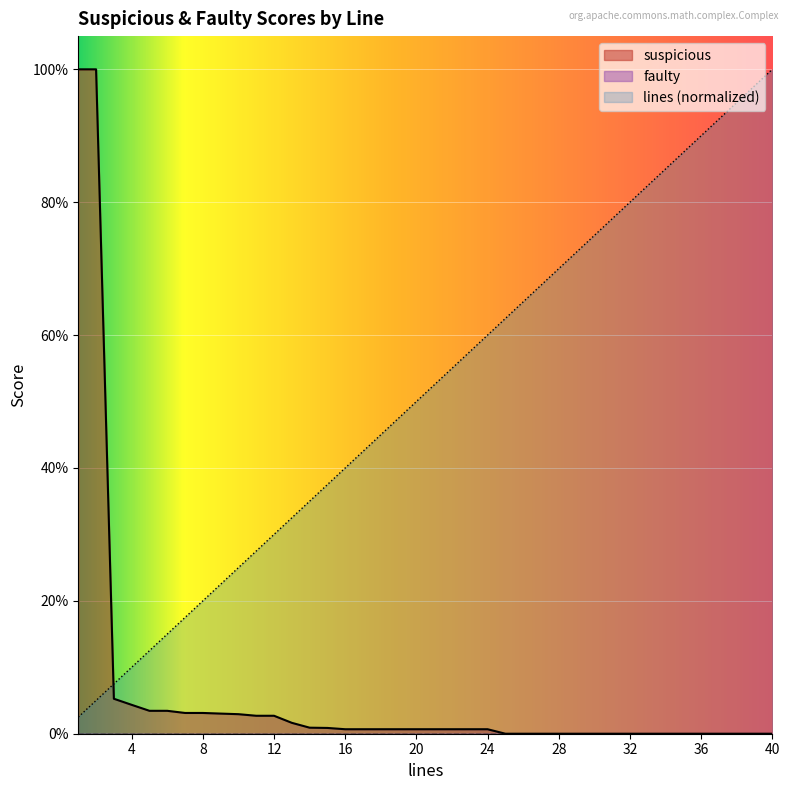

Which category has the highest value in the lines series?

40